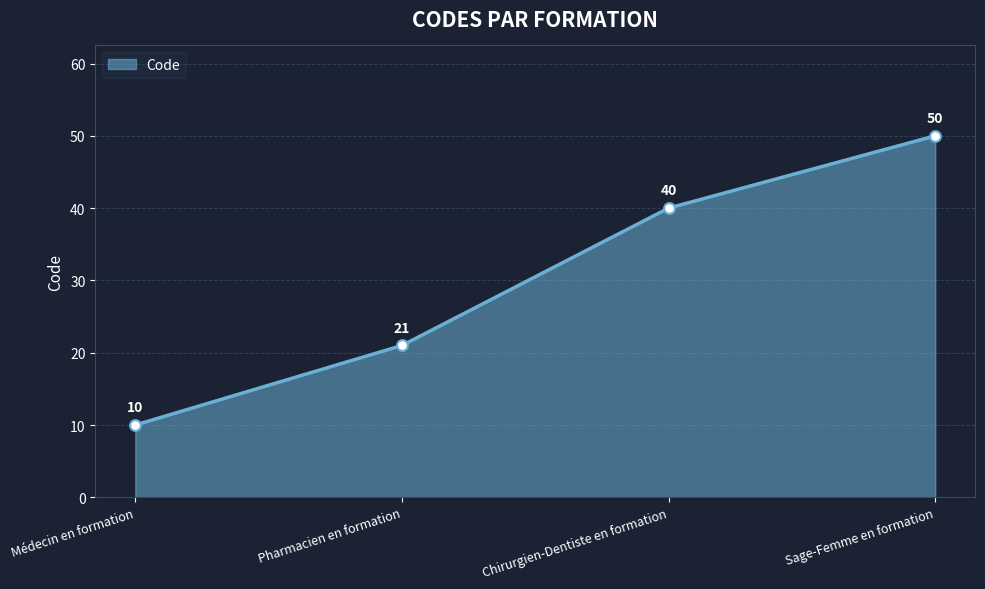

Which has a higher value, Médecin en formation or Chirurgien-Dentiste en formation?

Chirurgien-Dentiste en formation